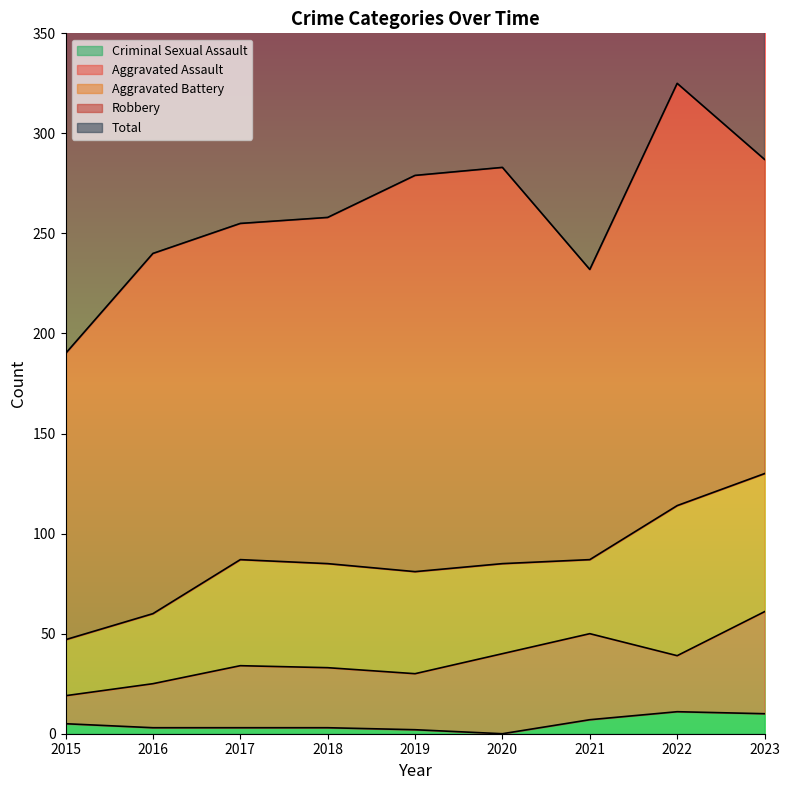

List the labels in order of Criminal Sexual Assault value, largest first.

2022, 2023, 2021, 2015, 2016, 2017, 2018, 2019, 2020